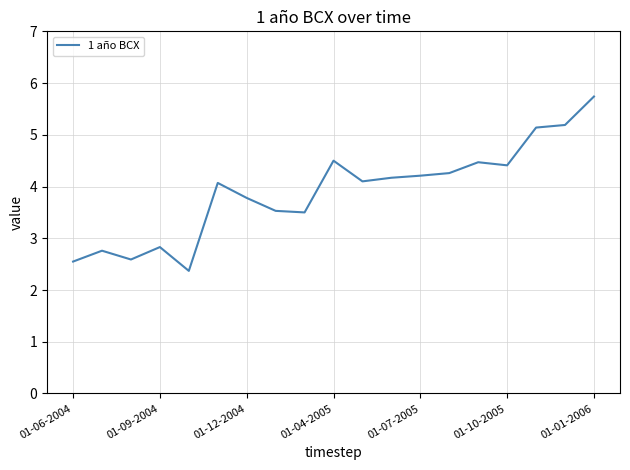

What is the greatest value displayed?

5.7